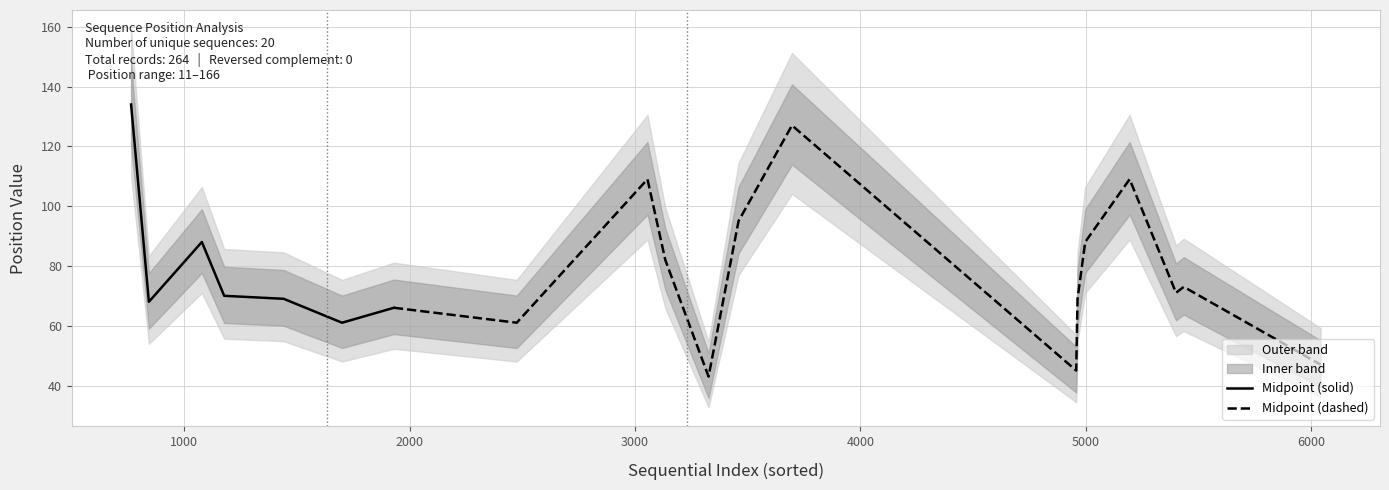

What is the highest value of the Midpoint (solid) series?

134